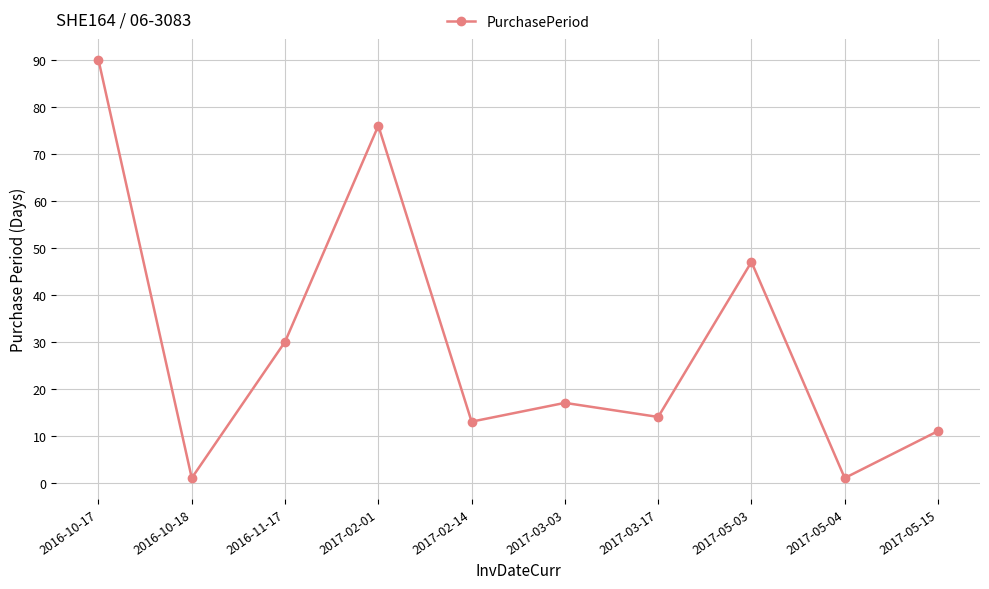

What is the change in value from 2017-02-01 to 2017-03-17?

-62